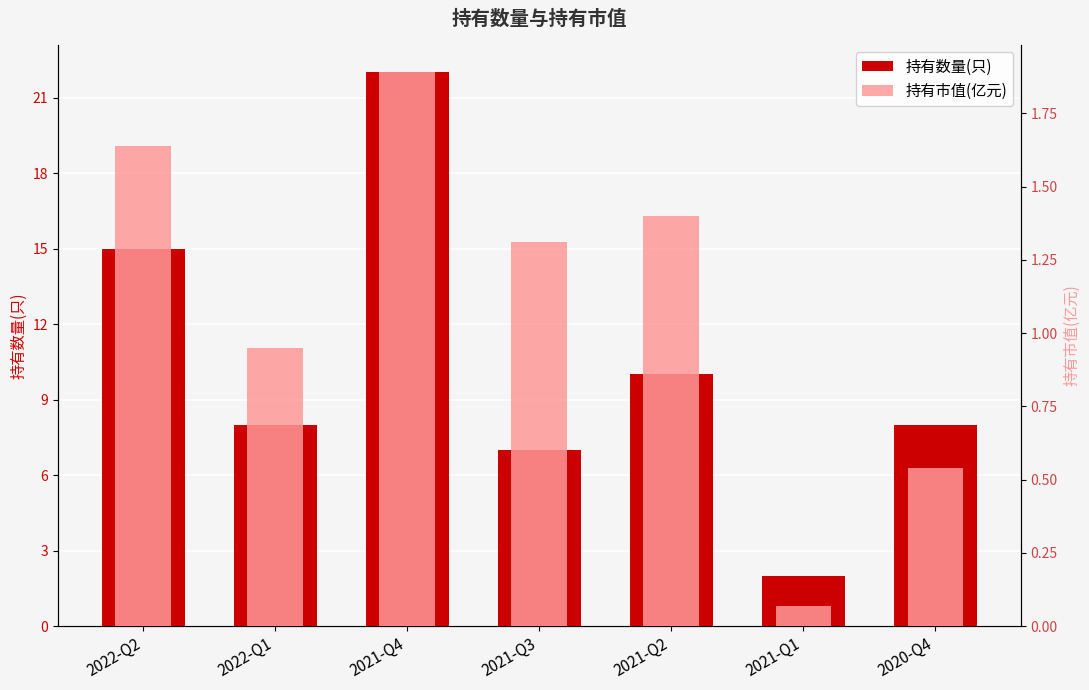

At which label does 持有市值(亿元) reach its peak?

2021-Q4